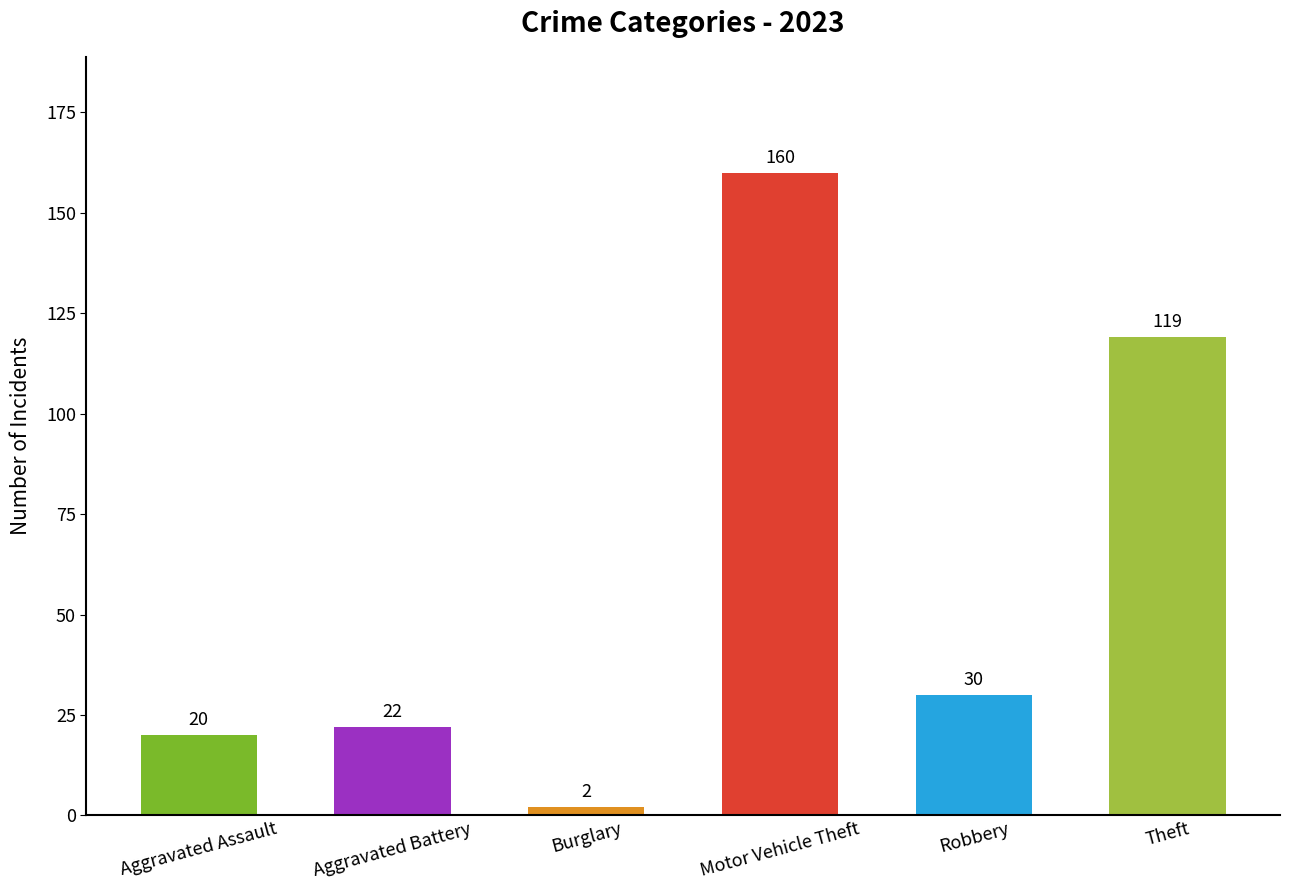

What value does the data have at Aggravated Battery?

22